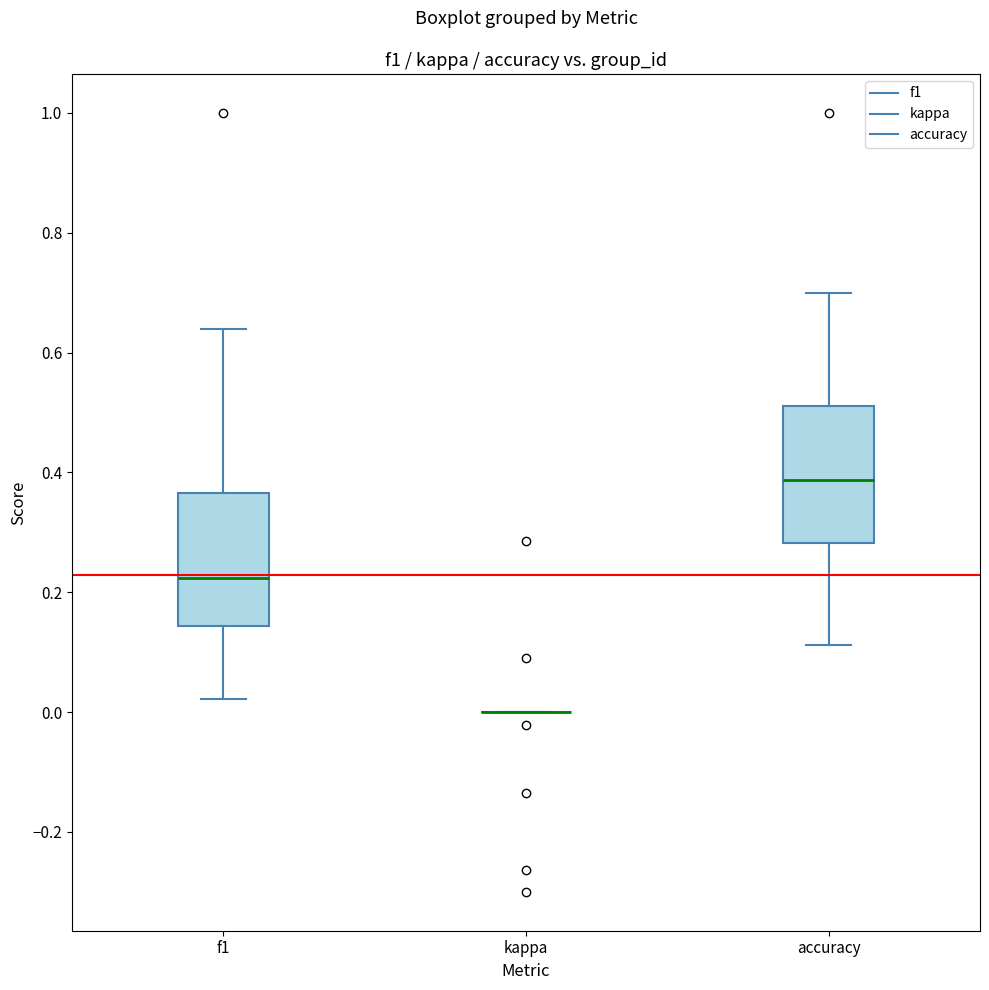

Reading left to right, transcribe this box plot: for each box, give where its median line is, the range the box spans, and where its two whiskers end, as read against the y-axis. The values are not printed on the chart, so give them approximately, as read against the axis.

f1: median 0.22, box 0.14 to 0.36, whiskers 0.02 to 0.64
kappa: box collapsed to a line at 0.00, whiskers 0.00 to 0.00
accuracy: median 0.38, box 0.28 to 0.52, whiskers 0.12 to 0.70